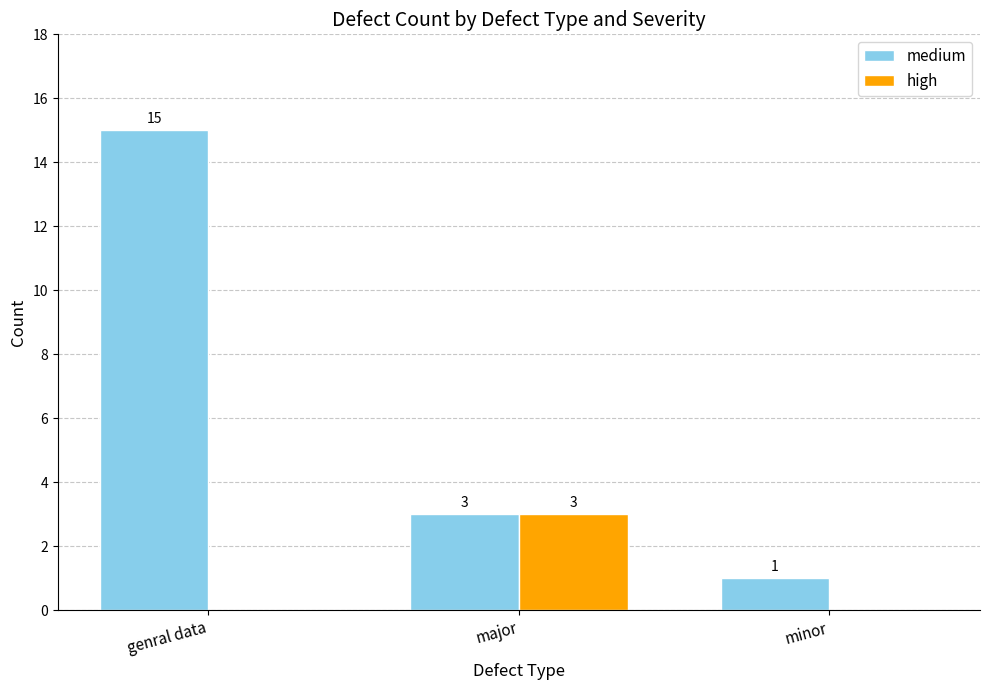

Reading left to right, transcribe all the data shown in this chart.

medium: genral data=15	major=3	minor=1
high: genral data=0	major=3	minor=0